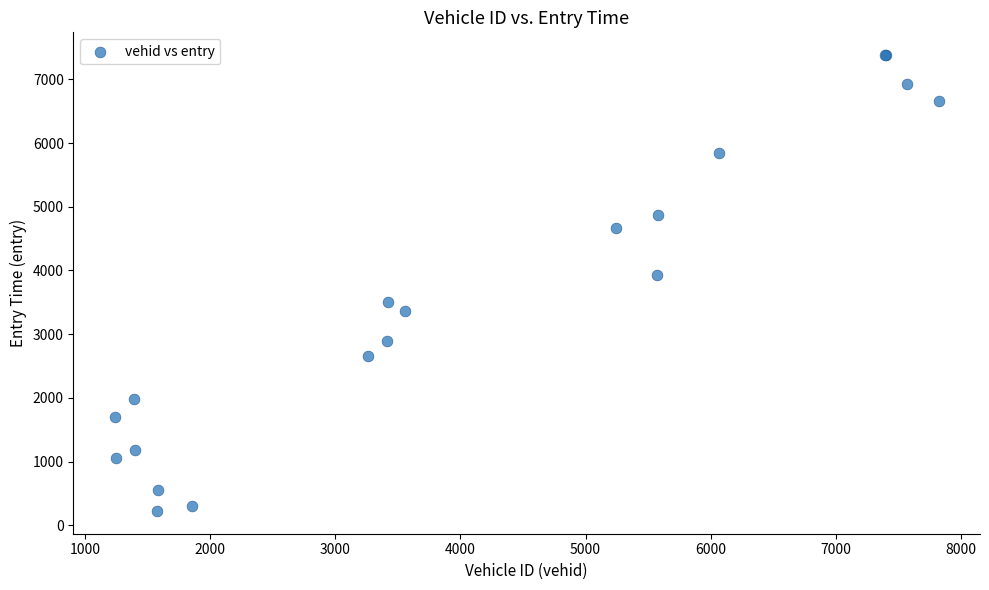

What Y value in the scatter plot is closest to 3802?

3928.8